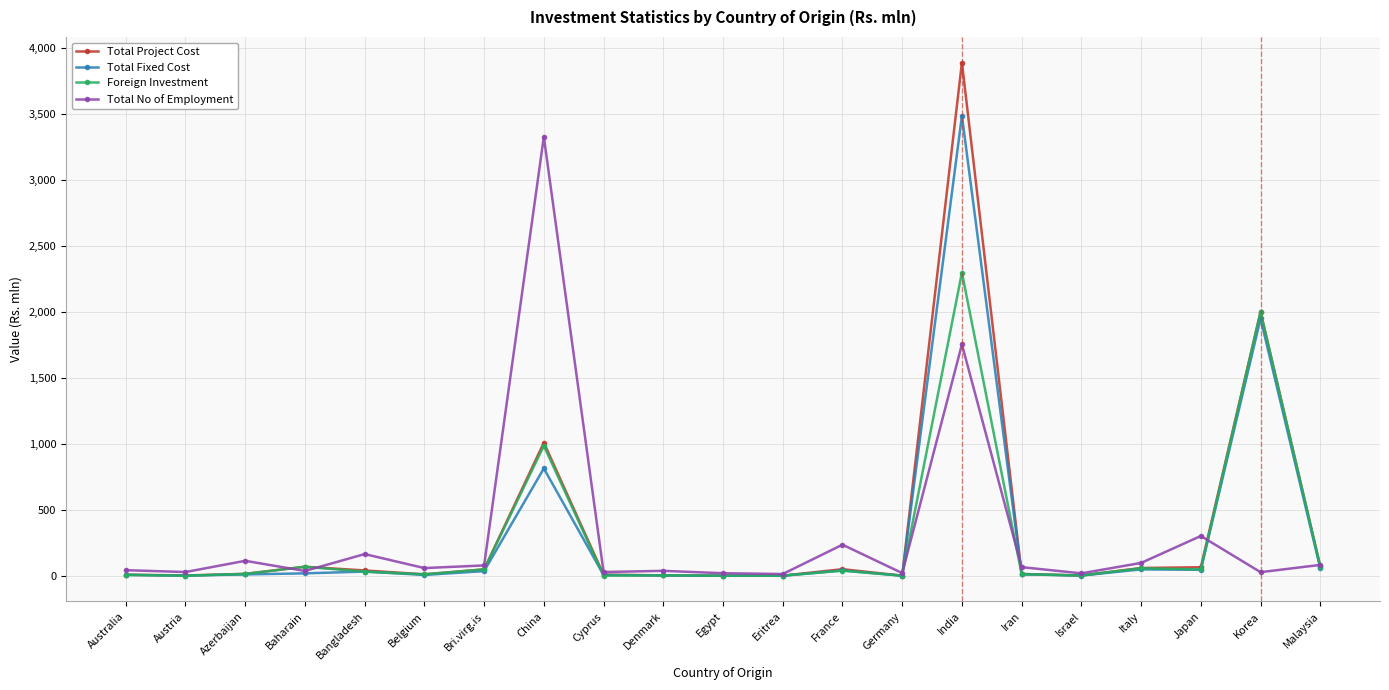

What is the label of the 20th point from the right?

Austria